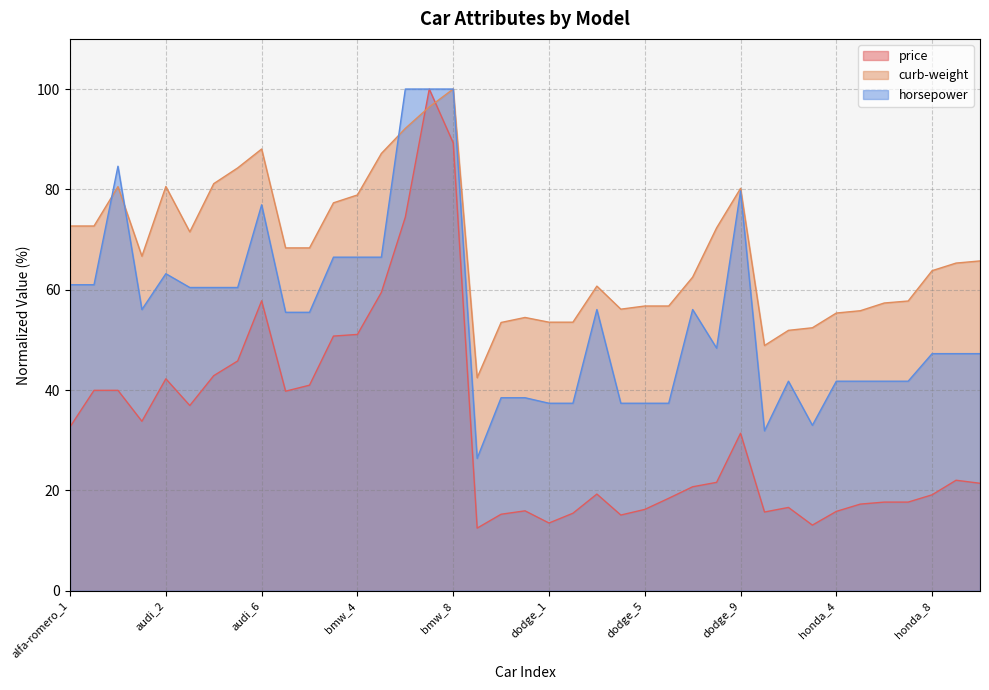

Where is the first local maximum for curb-weight?

alfa-romero_3